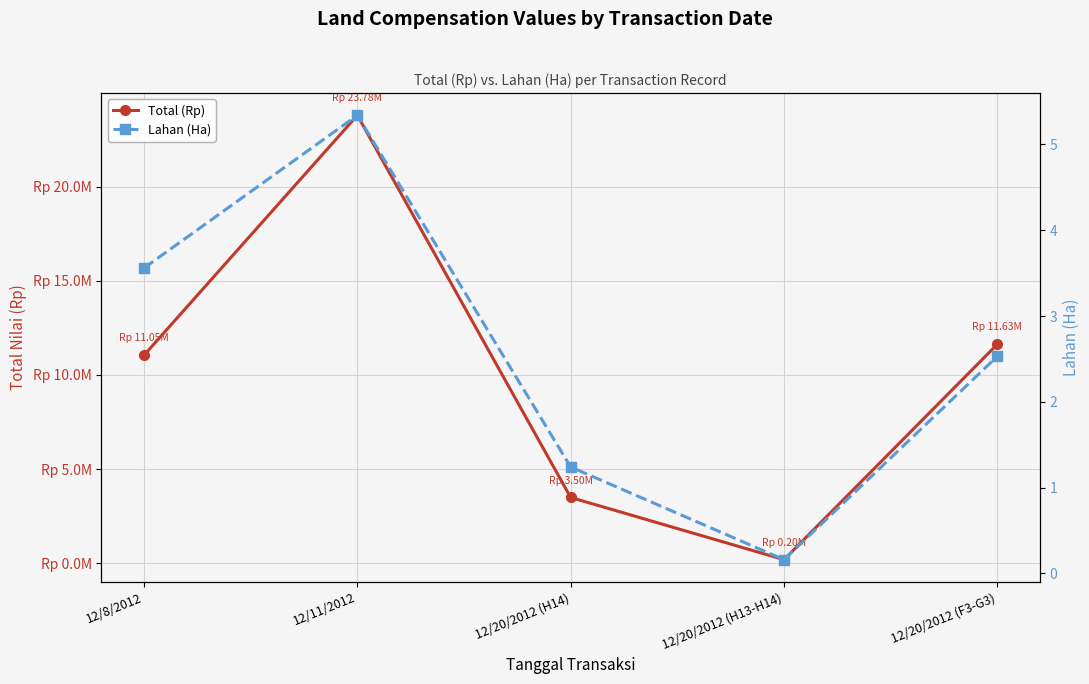

What is the difference between the Total (Rp) values at 12/20/2012 (H14) and 12/8/2012?

7551360.0